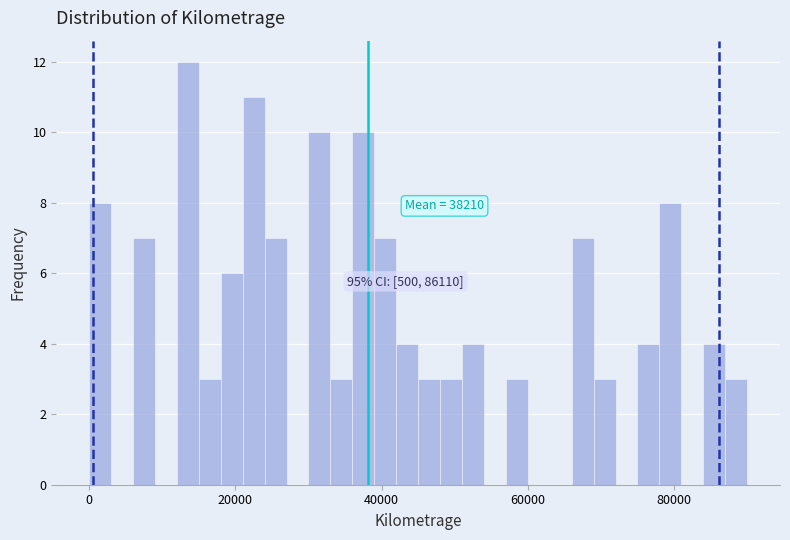

Read against the x-axis, roughly where is the centre of the tallest bar?

14000